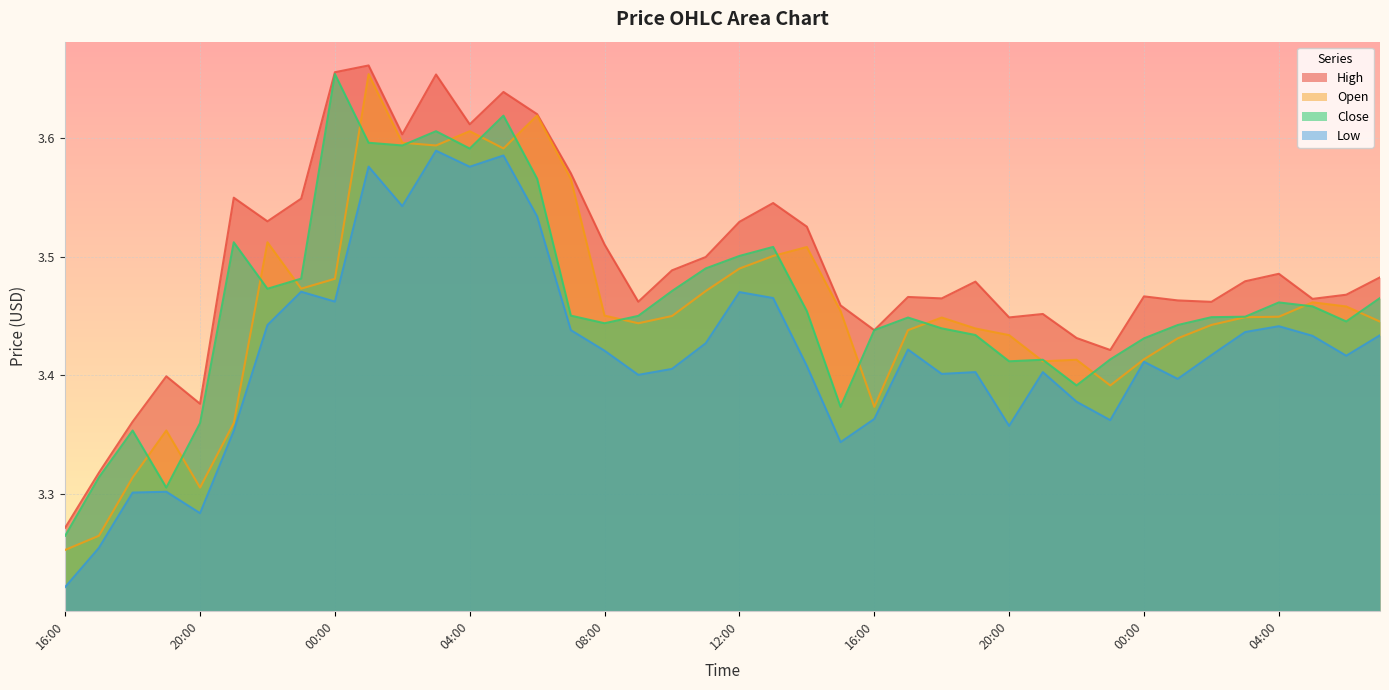

List the labels in order of high value, largest first.

01:00, 00:00, 03:00, 05:00, 06:00, 04:00, 02:00, 07:00, 21:00, 23:00, 13:00, 22:00, 12:00, 14:00, 08:00, 11:00, 10:00, 04:00, 07:00, 03:00, 19:00, 06:00, 00:00, 17:00, 18:00, 05:00, 01:00, 09:00, 02:00, 15:00, 21:00, 20:00, 16:00, 22:00, 23:00, 19:00, 20:00, 18:00, 17:00, 16:00